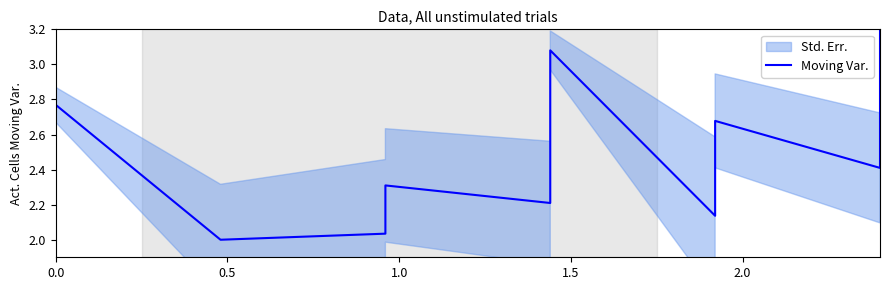

What is the label of the 7th point from the right?

2.0